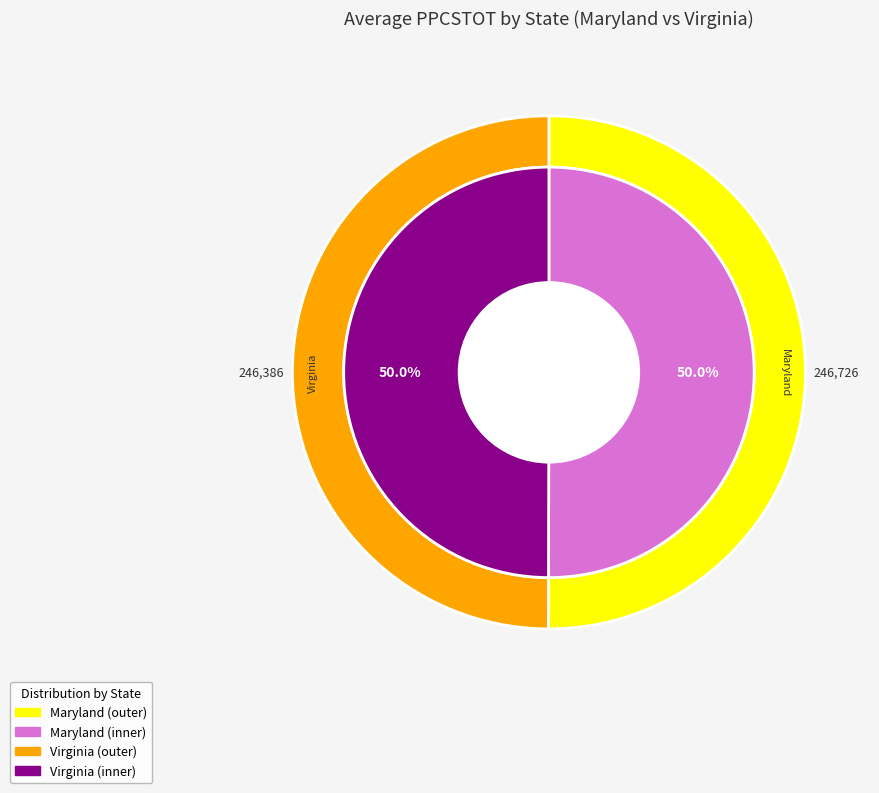

What is the largest slice in the pie chart?

Maryland